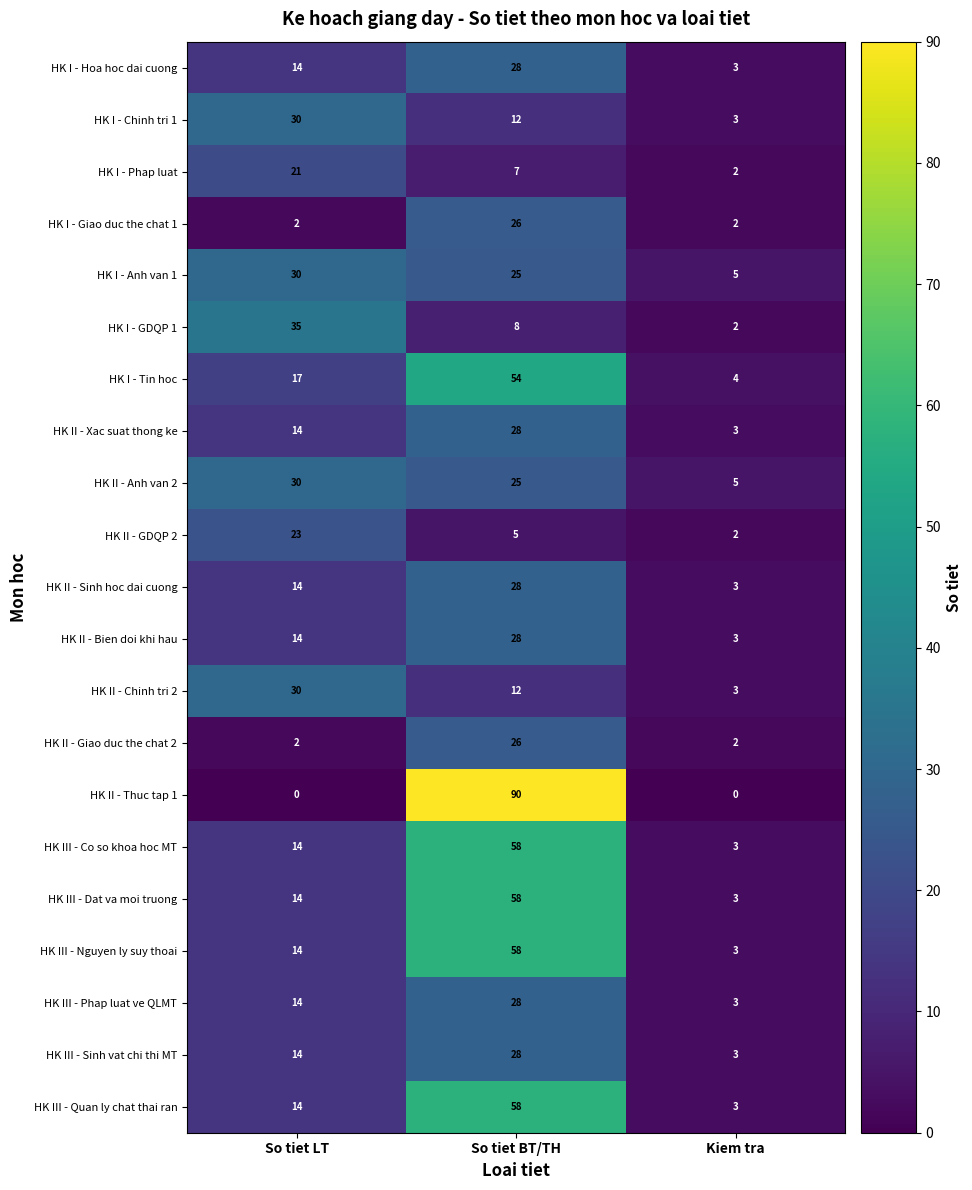

What is the sum of all HK II - Chinh tri 2 values?

45